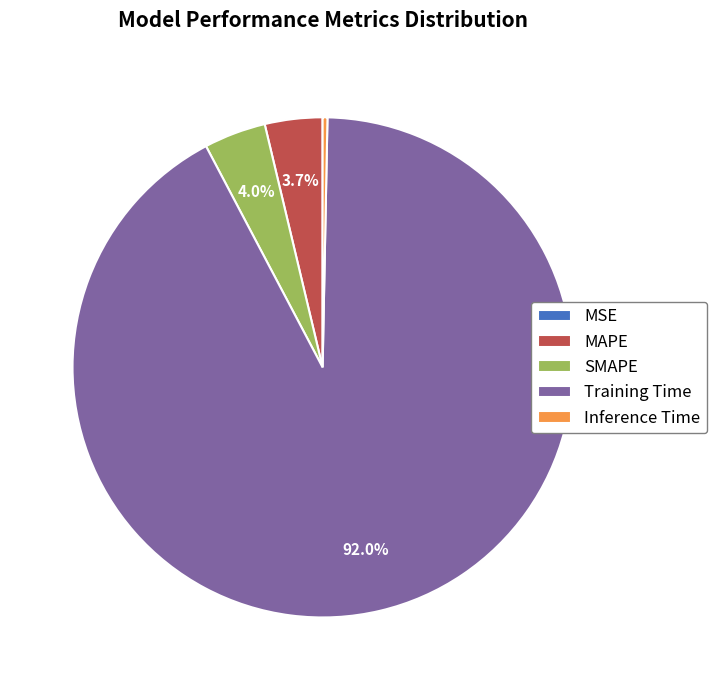

Between Inference Time and Training Time, which is larger?

Training Time